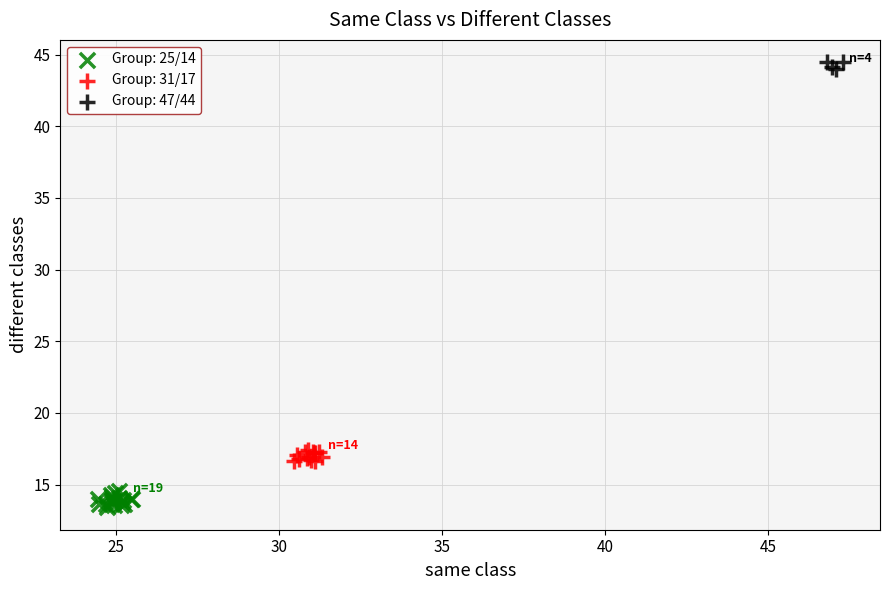

Which series reaches the minimum Y coordinate?

Group: 25/14